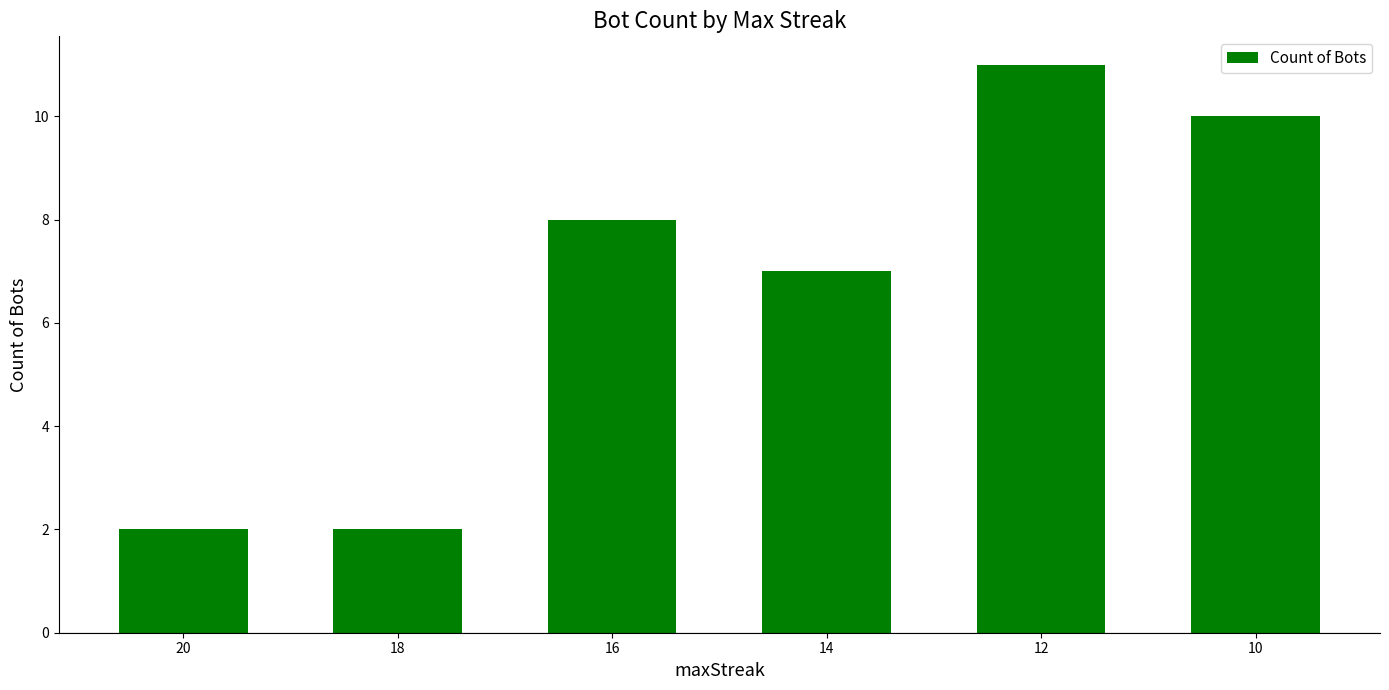

Is it true that the value at 20 is 1?

False